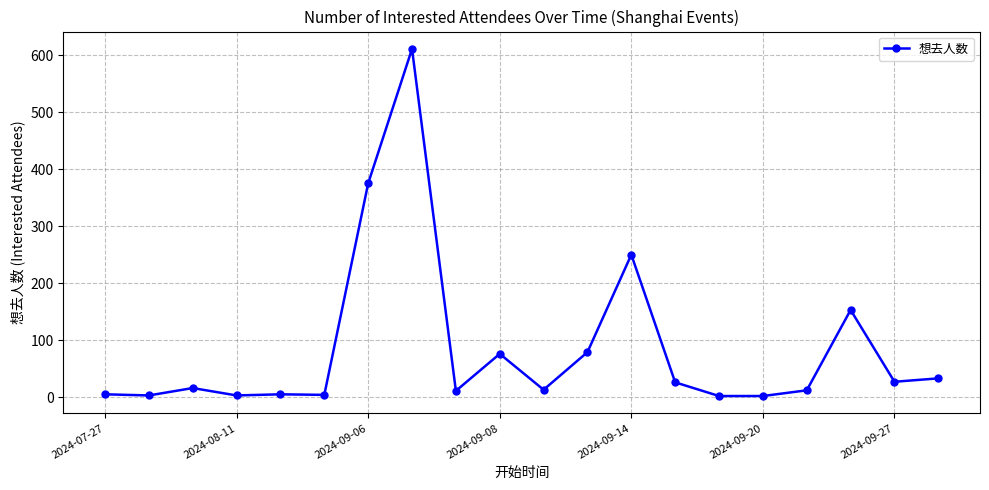

What is the maximum value shown in the chart?

611